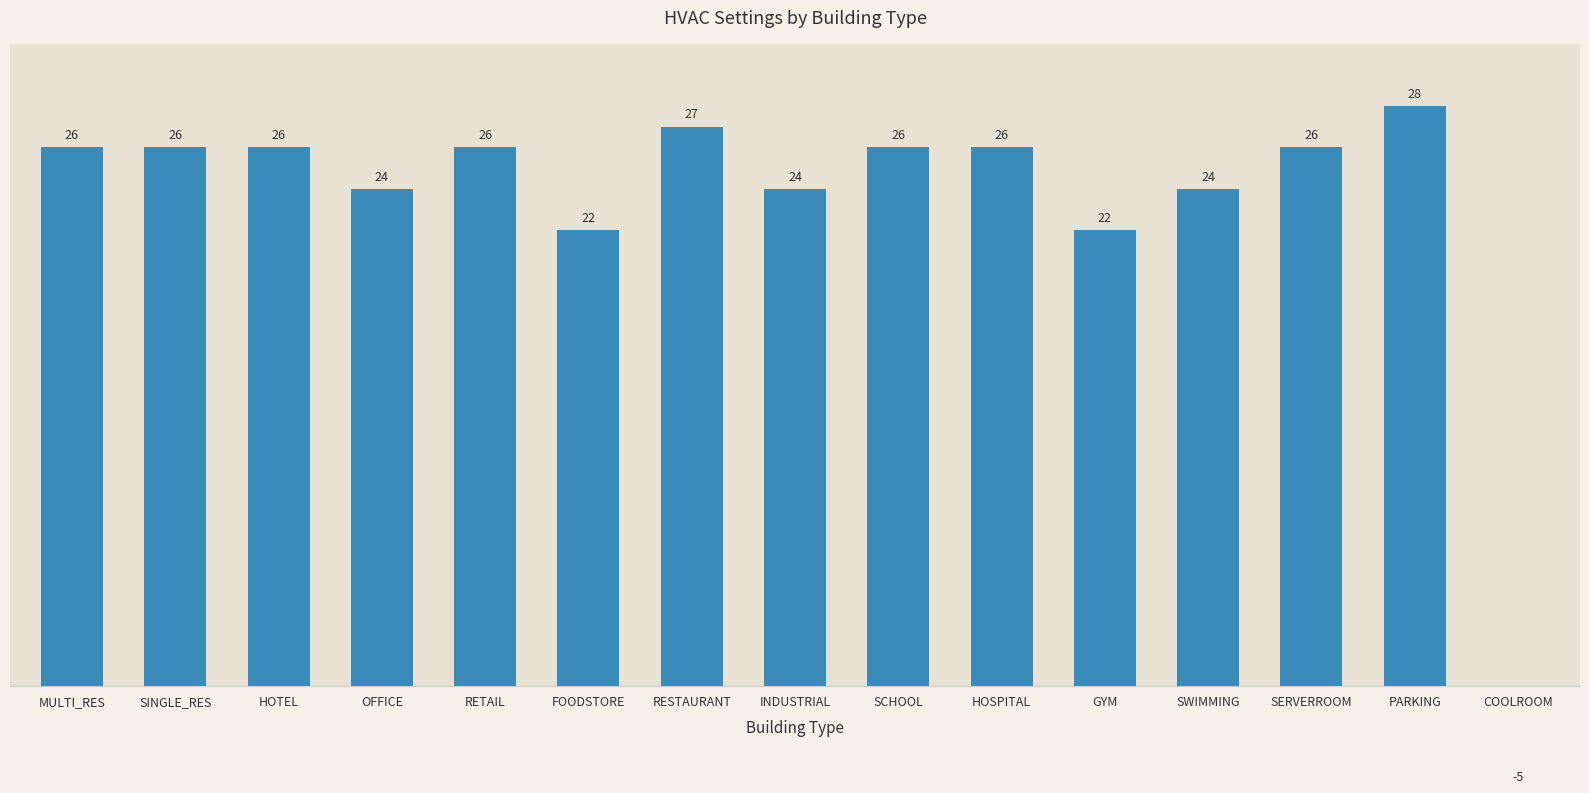

List the labels in order of value, largest first.

PARKING, RESTAURANT, MULTI_RES, SINGLE_RES, HOTEL, RETAIL, SCHOOL, HOSPITAL, SERVERROOM, OFFICE, INDUSTRIAL, SWIMMING, FOODSTORE, GYM, COOLROOM